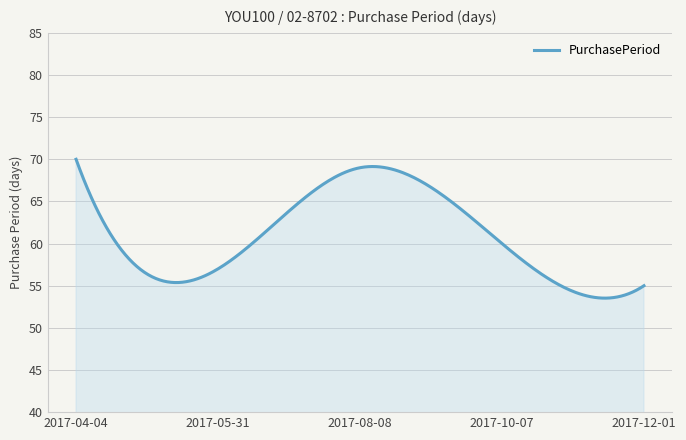

What is the greatest value displayed?

70.0